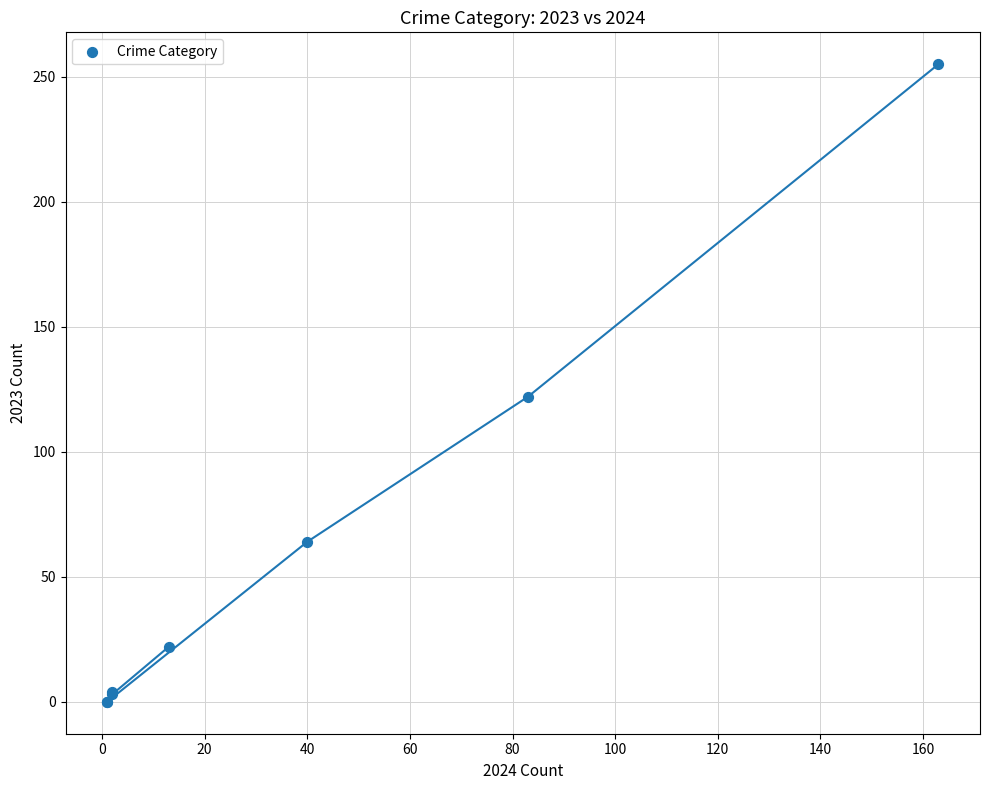

What Y value in the scatter plot is closest to 127?

122